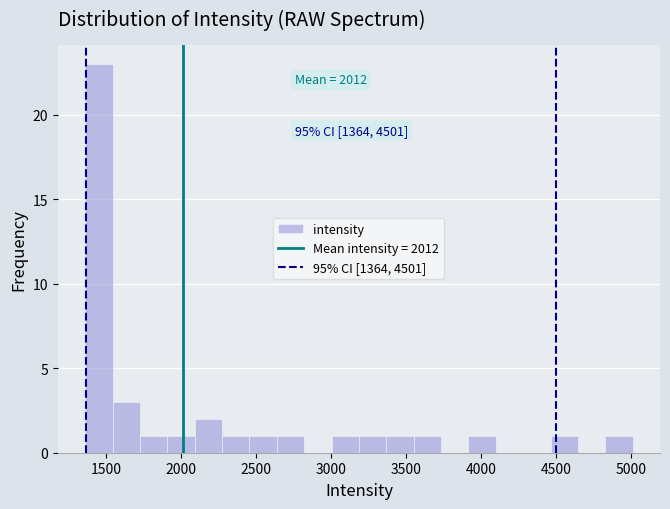

Around what value on the x-axis is the tallest bar? Give the approximate position of its centre, as read against the axis.

1450